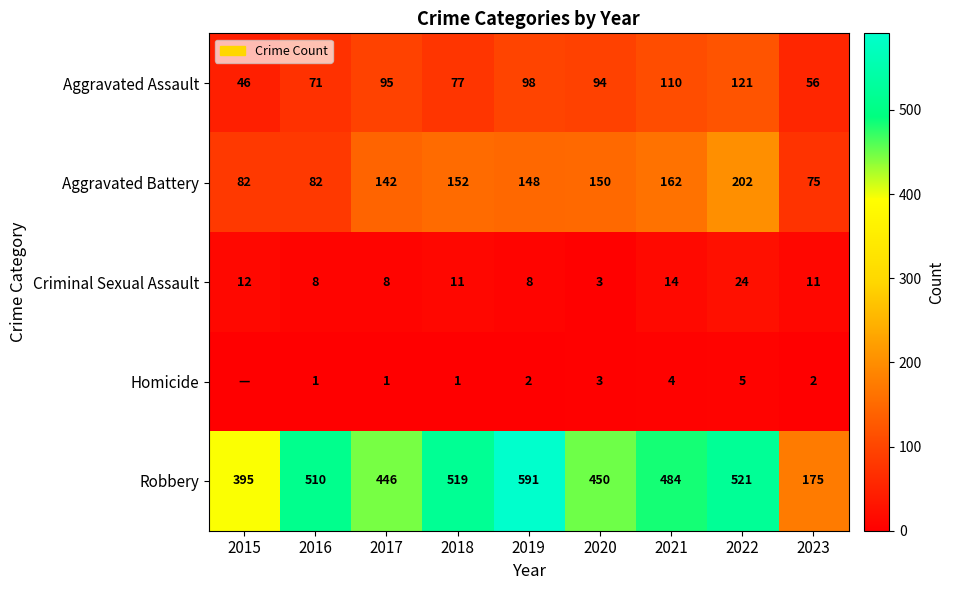

What is the highest value of the Robbery series?

591